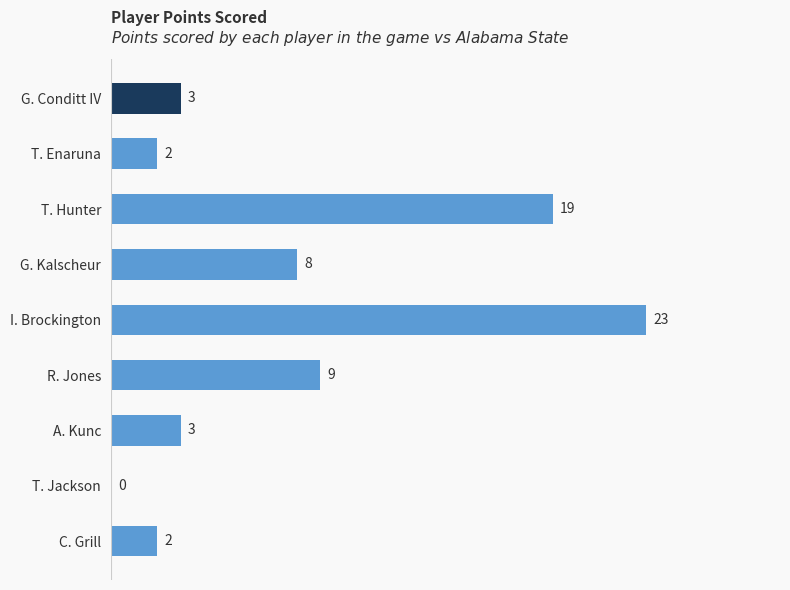

Which category has the highest value across all series?

I. Brockington